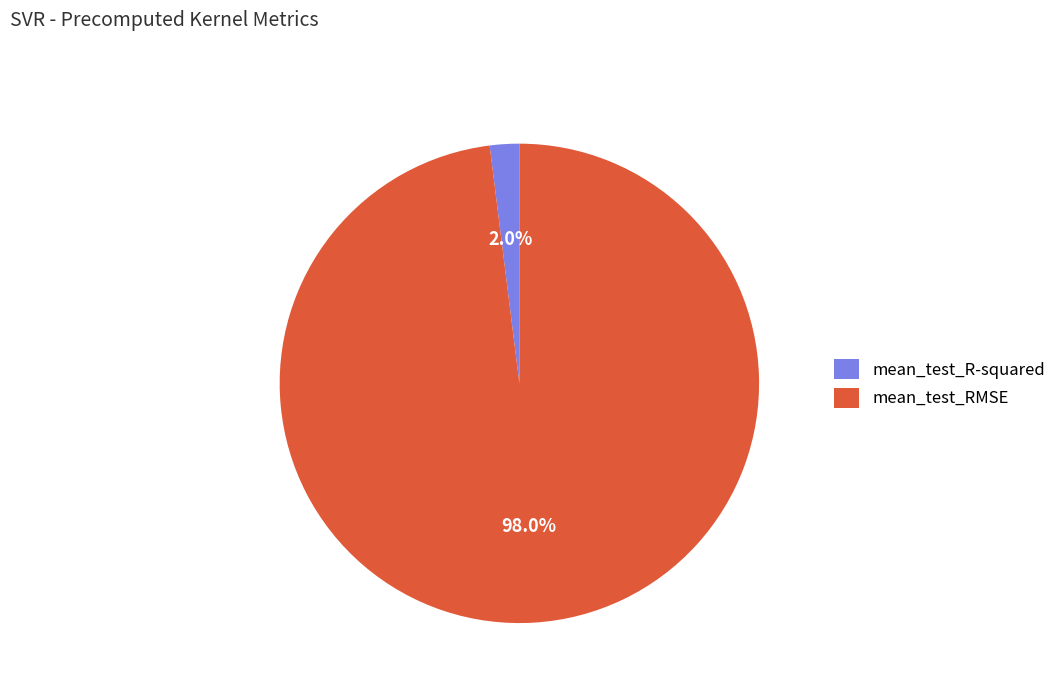

To the nearest percent, what is the difference between the largest and smallest slice percentages?

96%